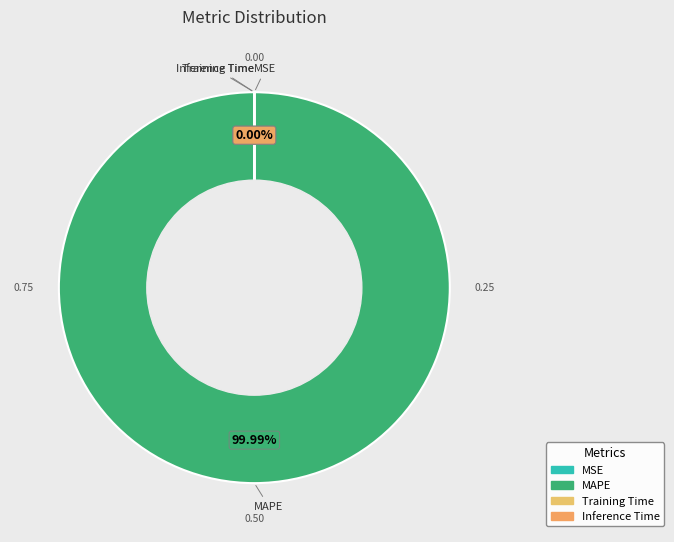

Between Training Time and MAPE, which is larger?

MAPE